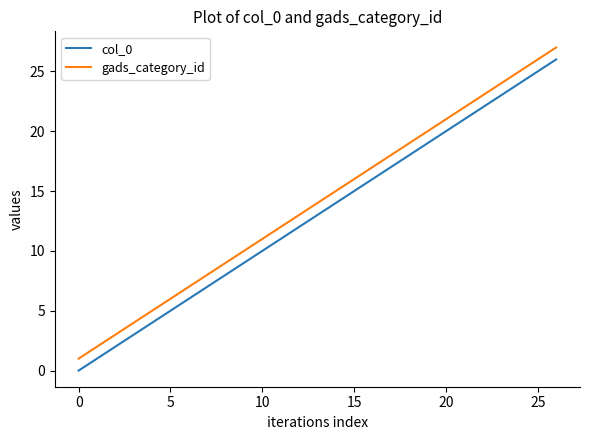

True or false: gads_category_id and col_0 cross at least once.

False